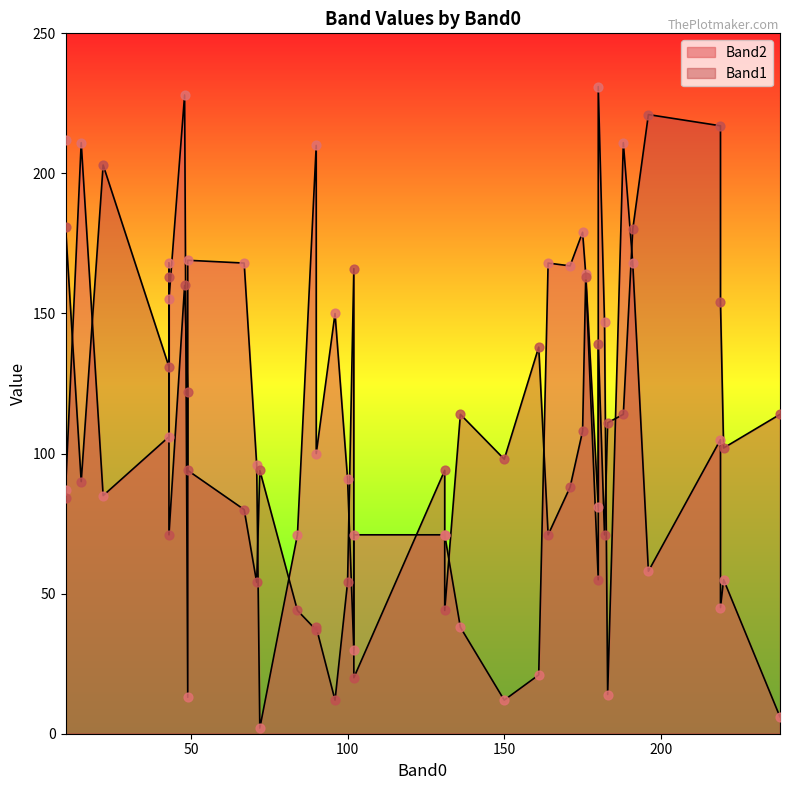

Which series reaches the minimum Y coordinate?

Band2